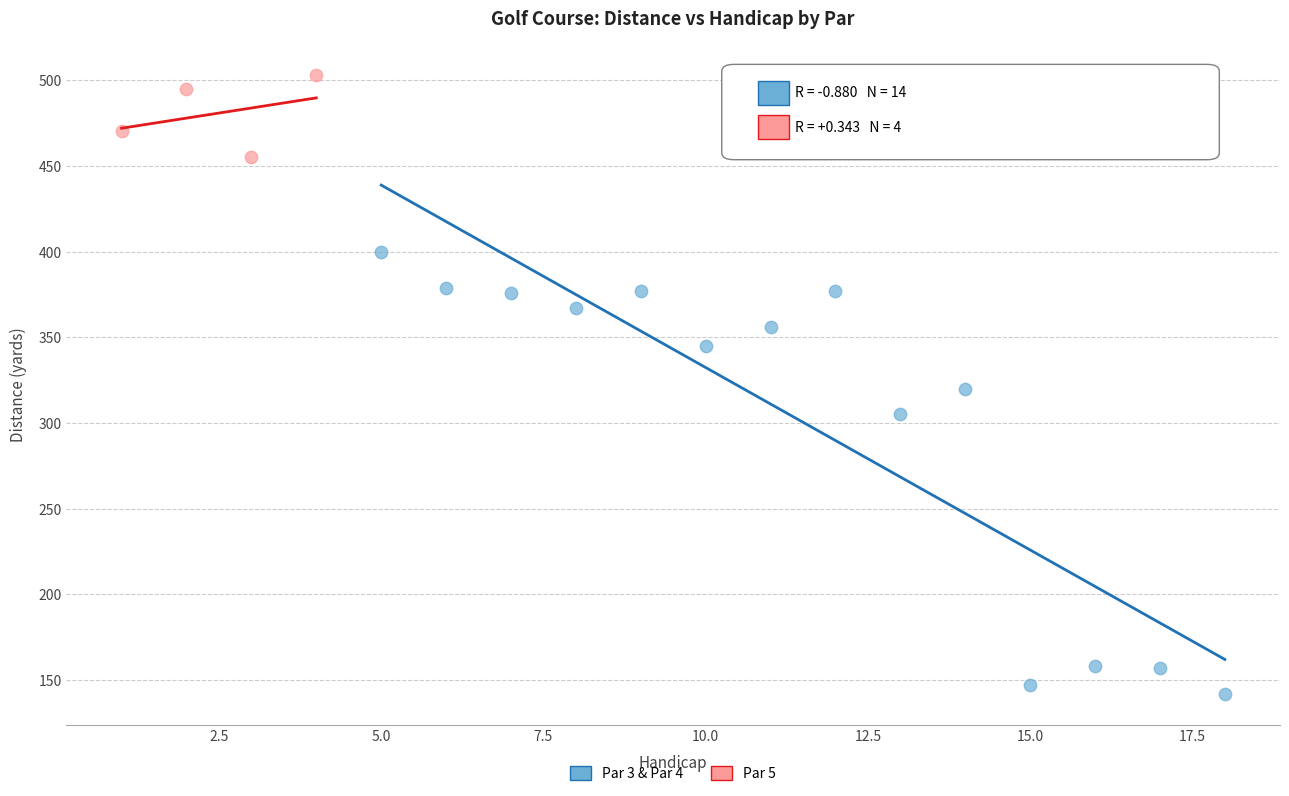

Which series has the largest Y range (max minus min)?

Par 3 & Par 4